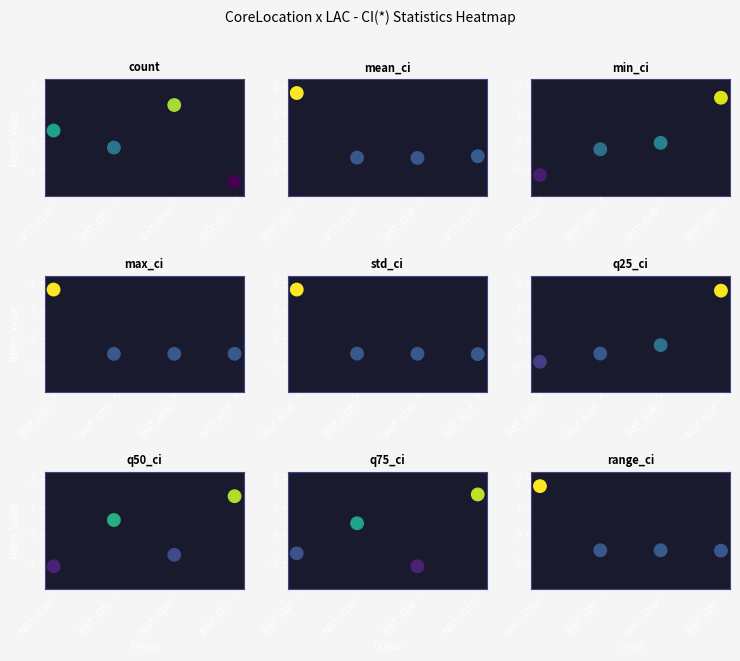

How many categories are shown in the chart?

4